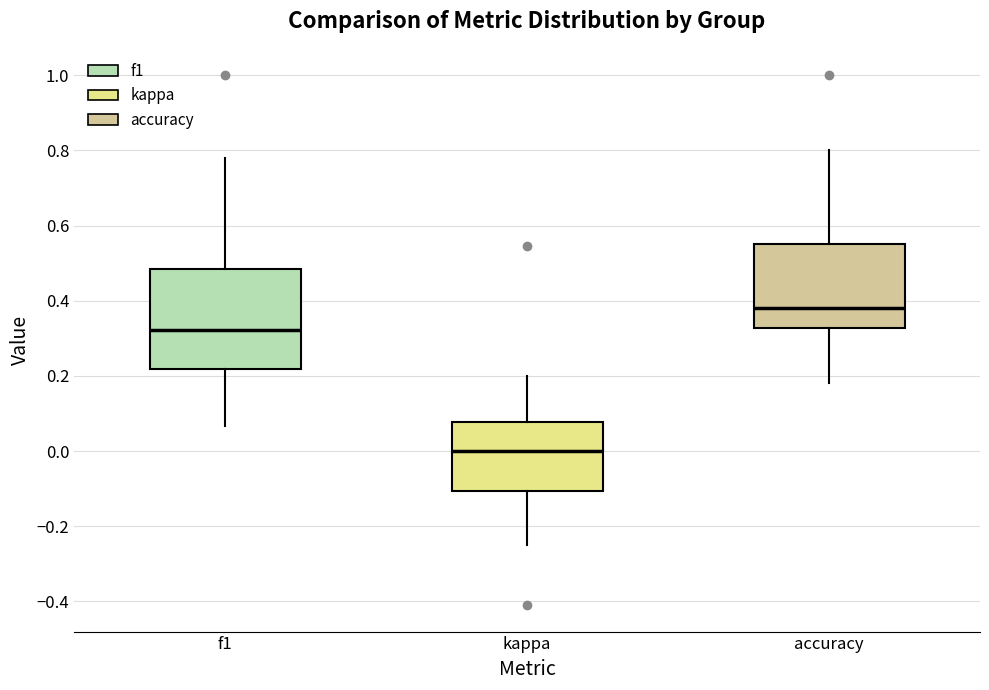

Comparing the boxes themselves (not the whiskers), which one is the tallest?

f1